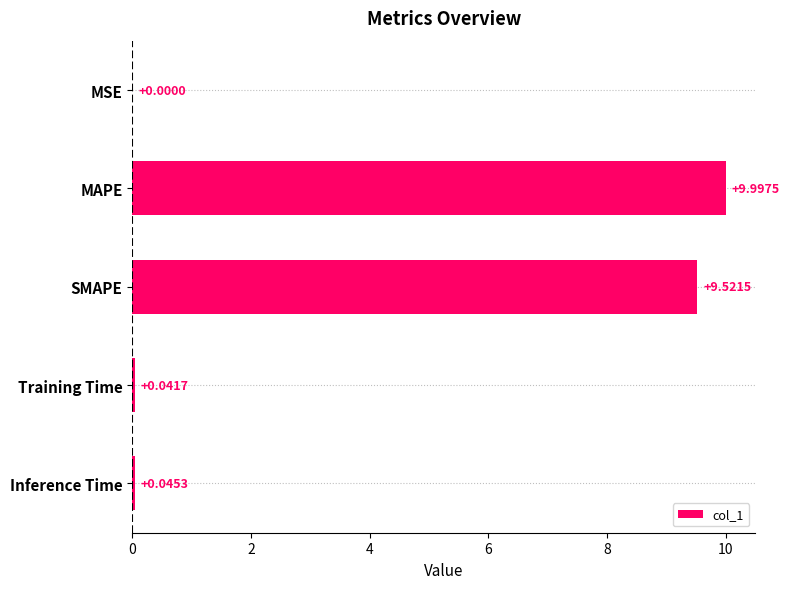

At which label is the value closest to 4?

Inference Time